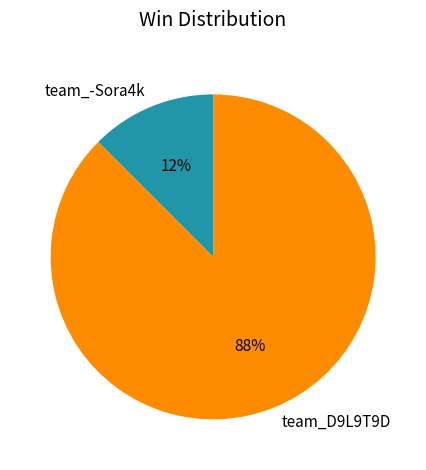

Is it true that team_D9L9T9D is 88% of the pie?

True